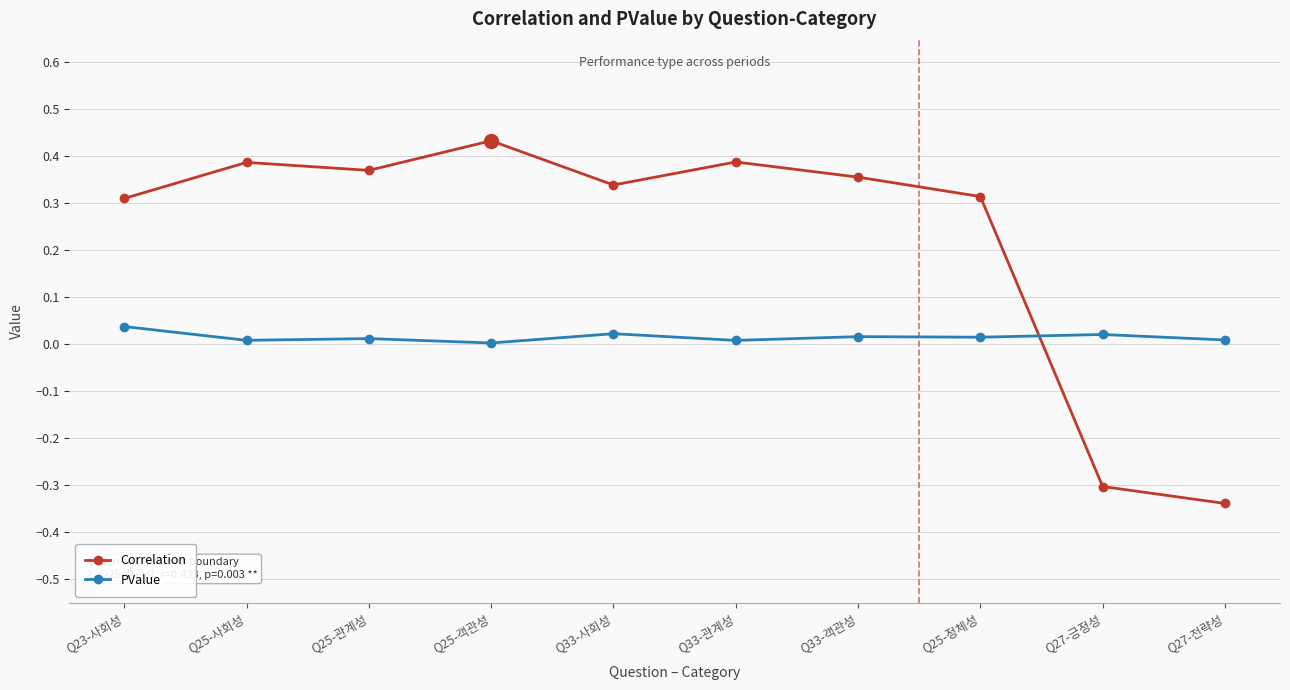

How many intersections are there between PValue and Correlation?

1